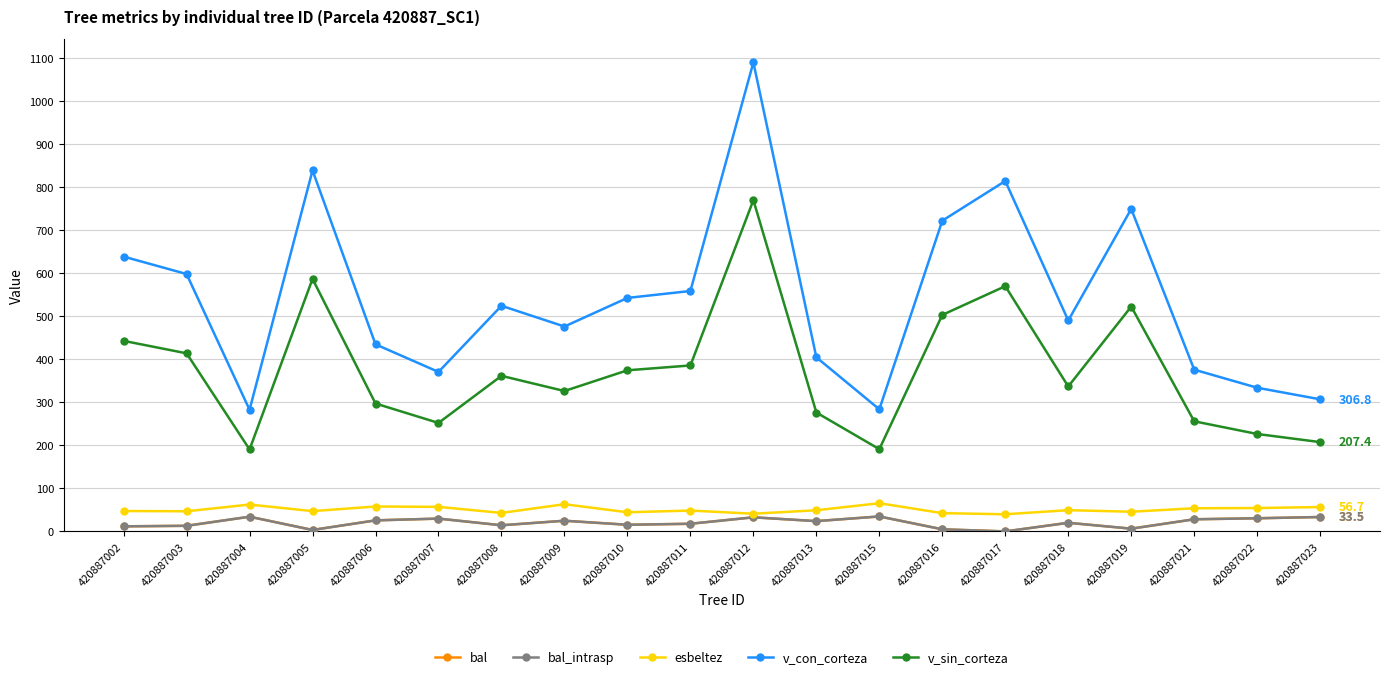

Reading left to right, extract all data points from this chart.

bal: 11.8	13.0	34.1	3.4	25.7	29.8	14.3	24.8	15.4	17.8	32.7	23.9	34.7	4.9	0.0	20.0	6.4	28.2	30.5	33.5
bal_intrasp: 11.8	13.0	34.1	3.4	25.7	29.8	14.3	24.8	15.4	17.8	32.7	23.9	34.7	4.9	0.0	20.0	6.4	28.2	30.5	33.5
esbeltez: 47.4	46.8	62.4	47.1	57.9	57.0	42.9	63.2	44.5	48.4	41.1	49.1	65.5	42.4	39.9	49.3	45.7	53.8	54.3	56.7
v_con_corteza: 638.4	597.9	282.6	838.5	434.6	370.5	524.1	476.0	542.4	558.5	1089.4	404.4	283.6	721.8	814.0	489.9	749.1	375.7	333.8	306.8
v_sin_corteza: 442.6	413.7	190.4	586.6	297.1	252.0	361.4	326.1	374.3	385.5	769.5	276.2	191.1	502.9	569.6	336.7	522.2	255.8	226.3	207.4